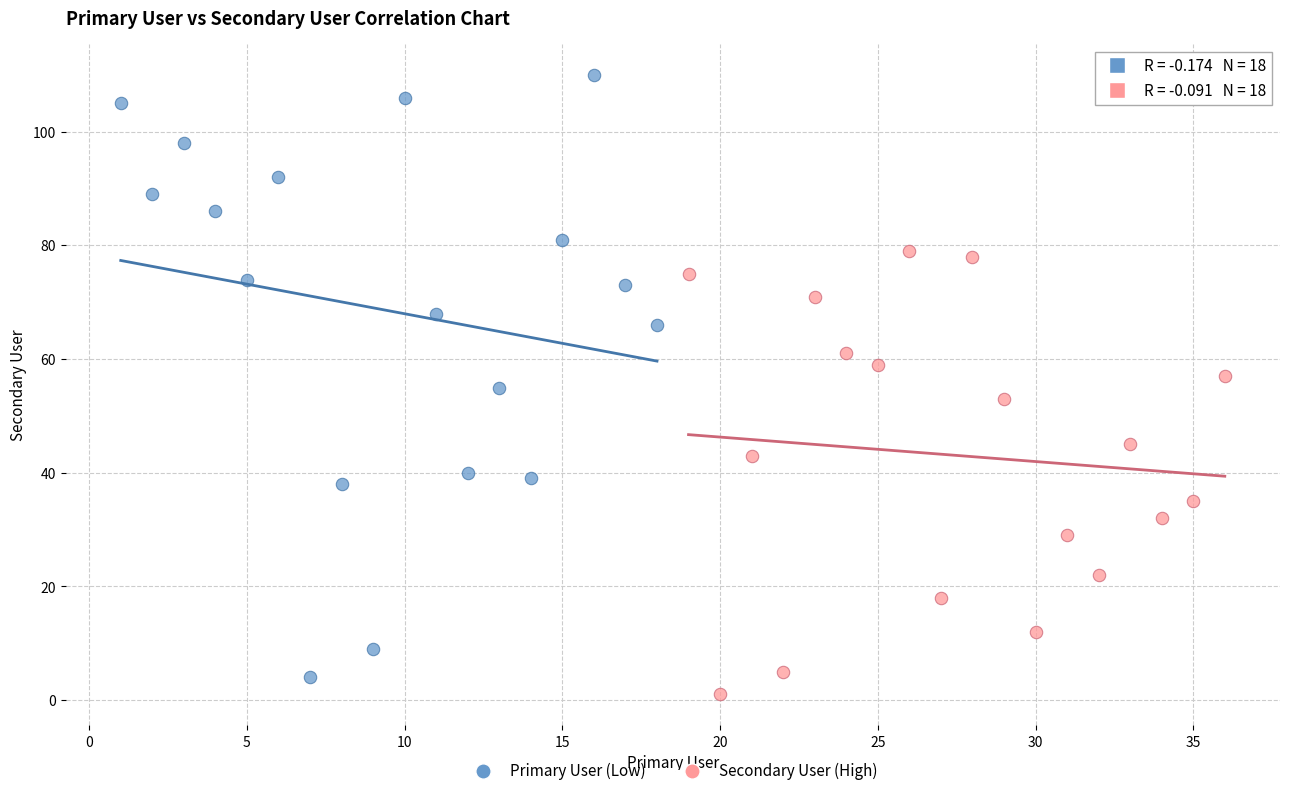

Which series contains the lowest Y value?

Secondary User (High)